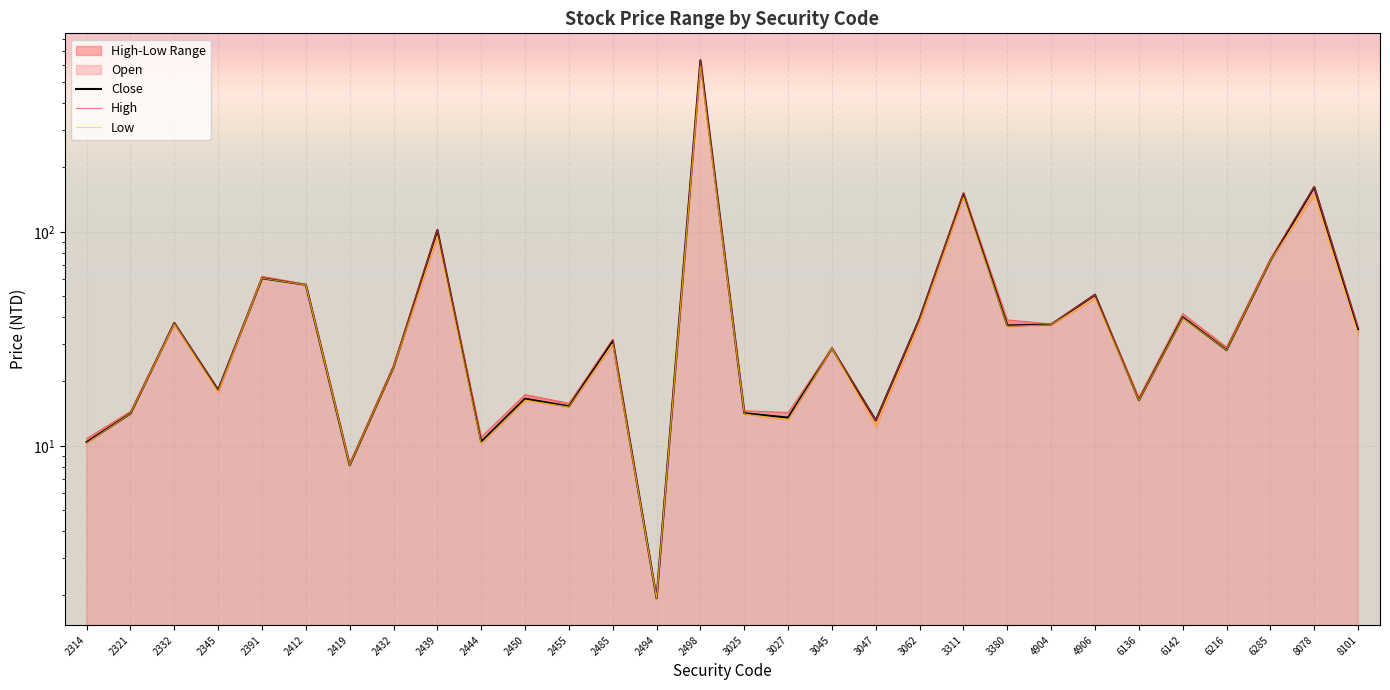

At which label does Open first exceed 29?

2332